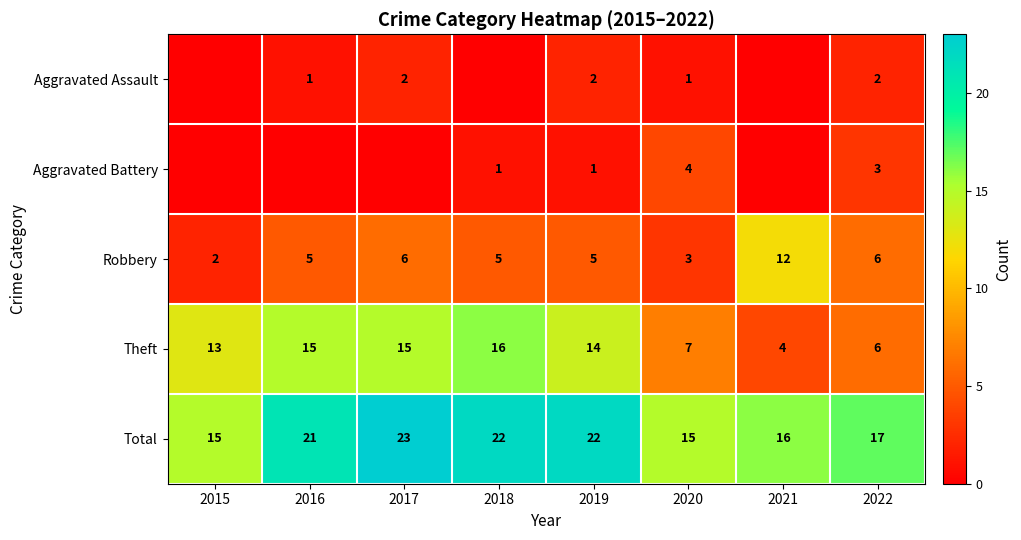

The Theft series shows 7 at 2019. True or false?

False